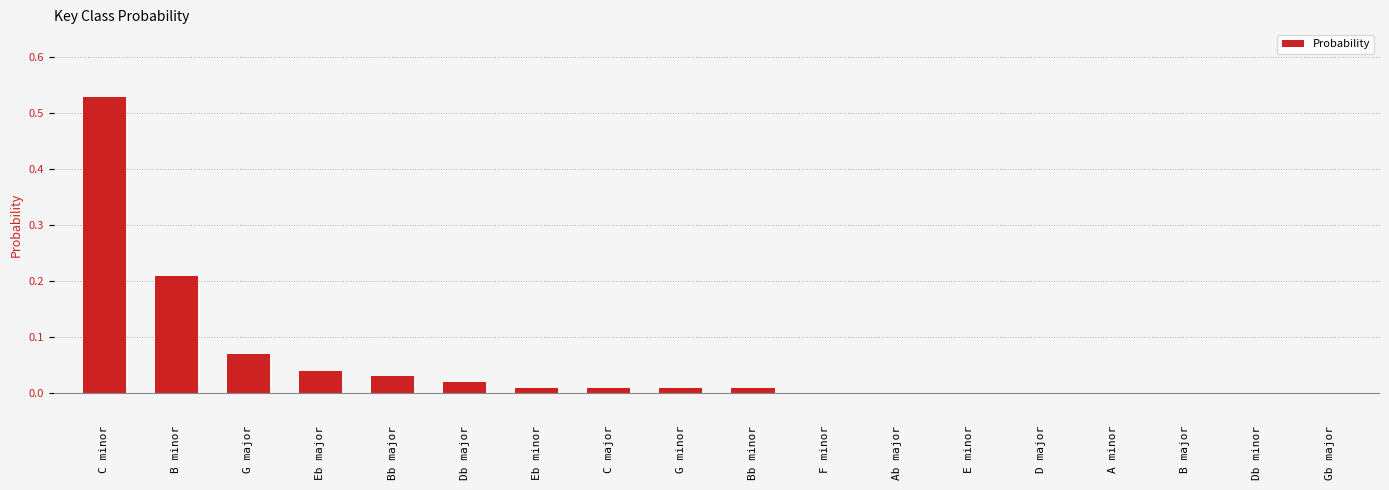

True or false: the data shows 0.0 at C major.

True